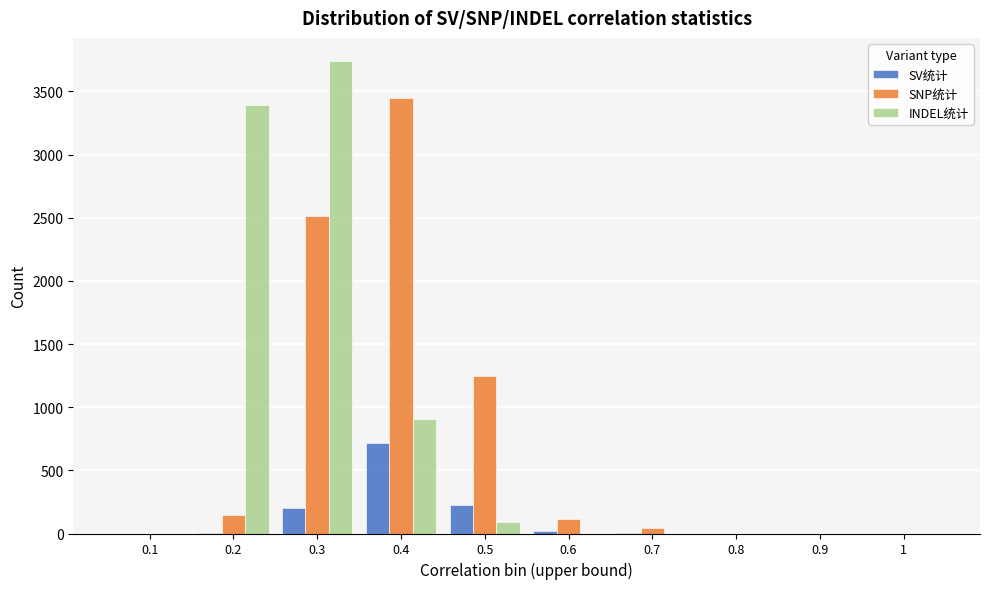

The value of SV统计 at 0.4 is 466. True or false?

False